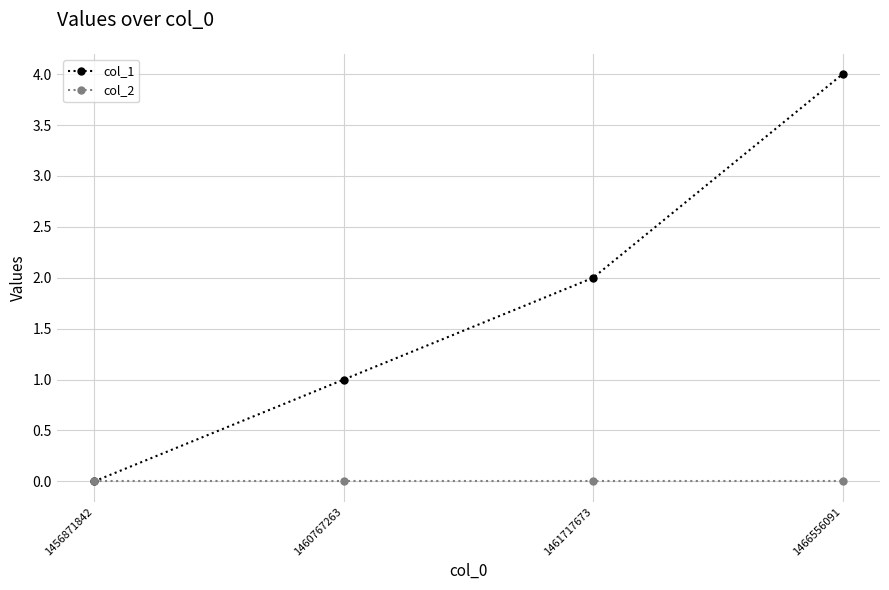

What value does the col_1 series have at 1460767263?

1